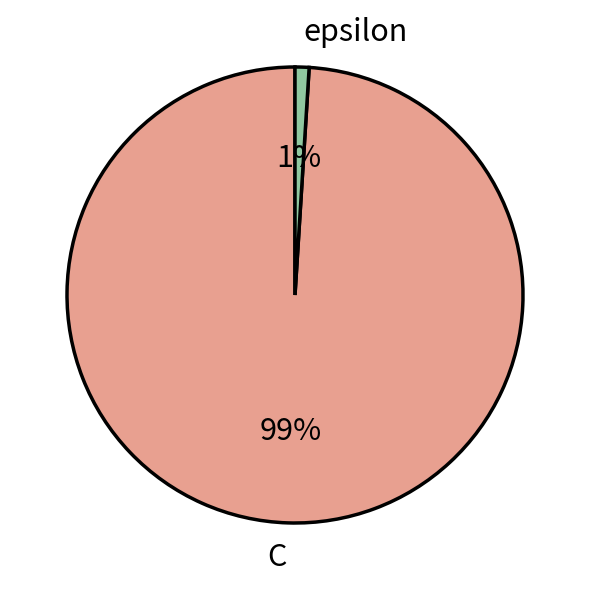

To the nearest percent, what is the combined percentage of epsilon and C?

100%